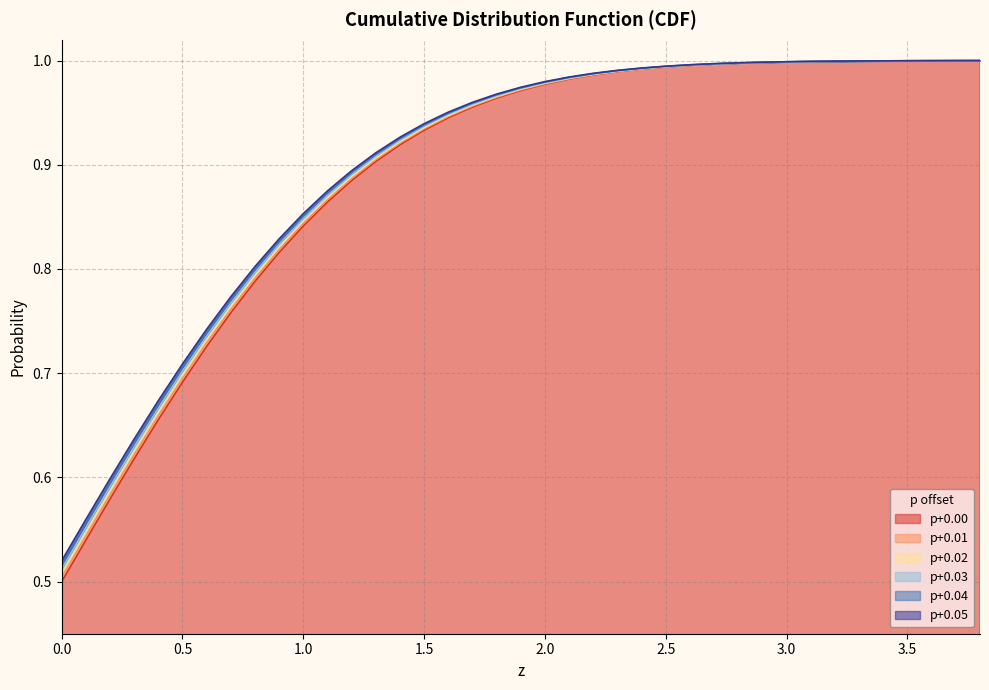

True or false: p+0.02 and p+0.04 cross at least once.

False